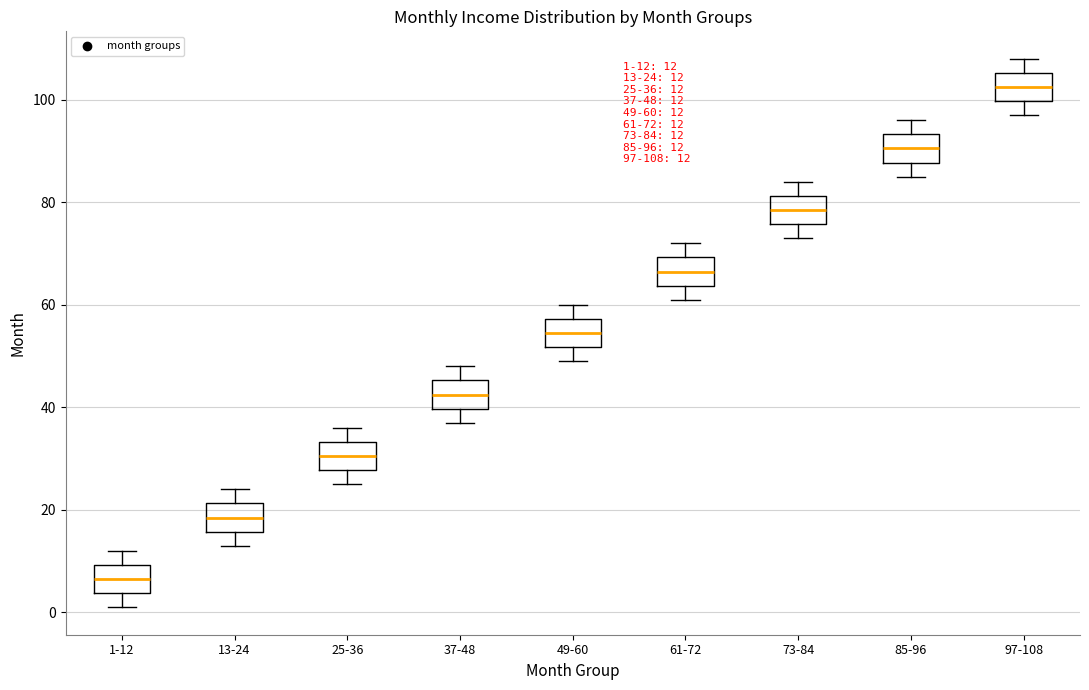

Which box's median line is the highest?

97-108